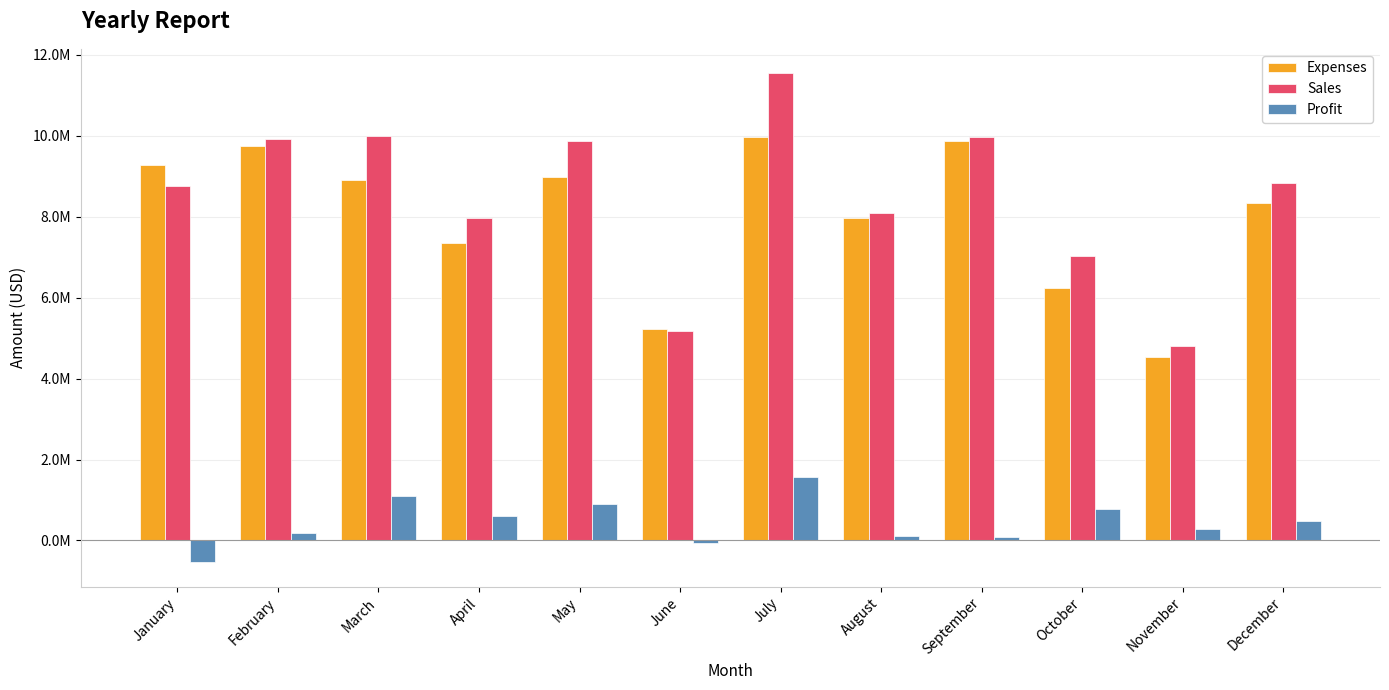

Is the value of Profit at April greater than the value of Sales at November?

No